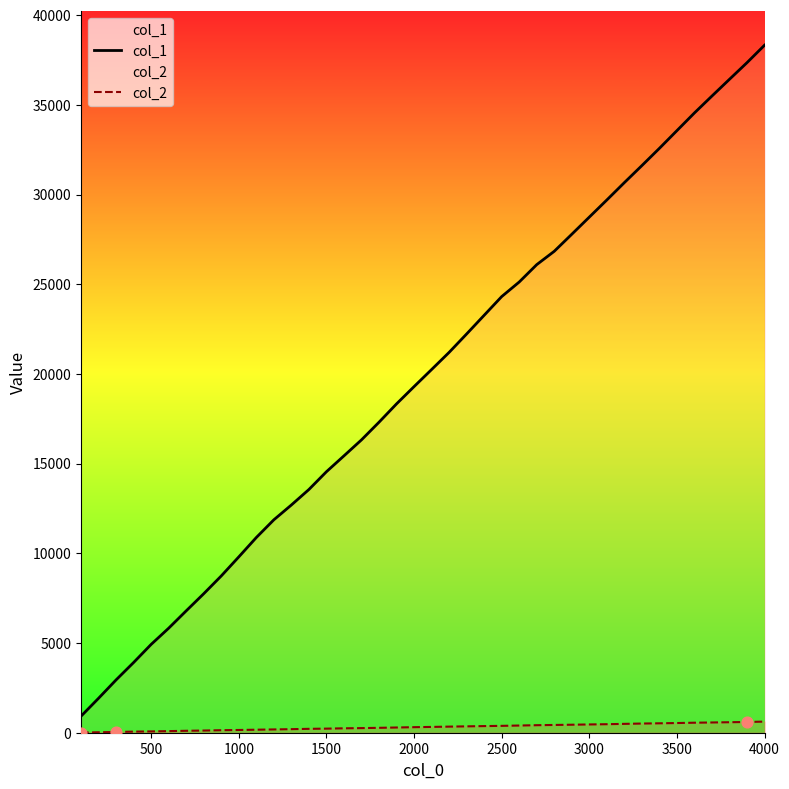

At which category is the sum across all series the highest?

4000